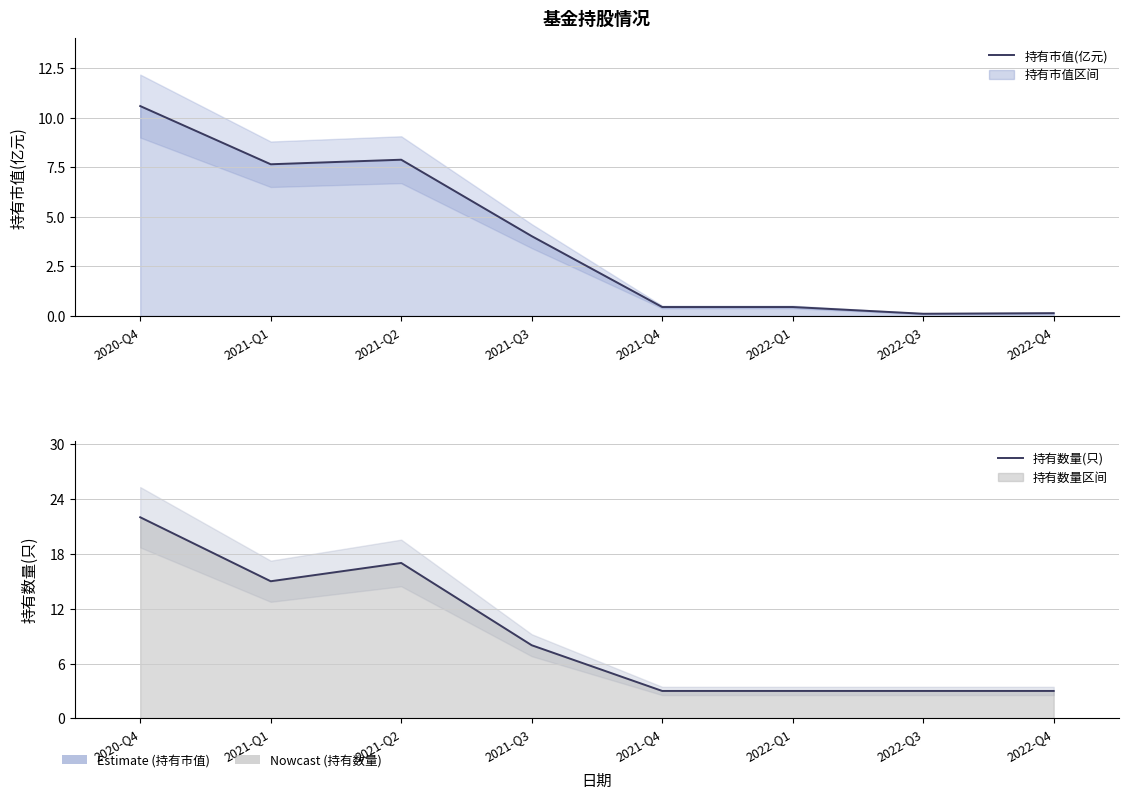

Reading right to left, extract all data points from this chart.

持有市值(亿元): 0.1	0.1	0.5	0.5	4.0	7.9	7.7	10.6
持有数量(只): 3.0	3.0	3.0	3.0	8.0	17.0	15.0	22.0